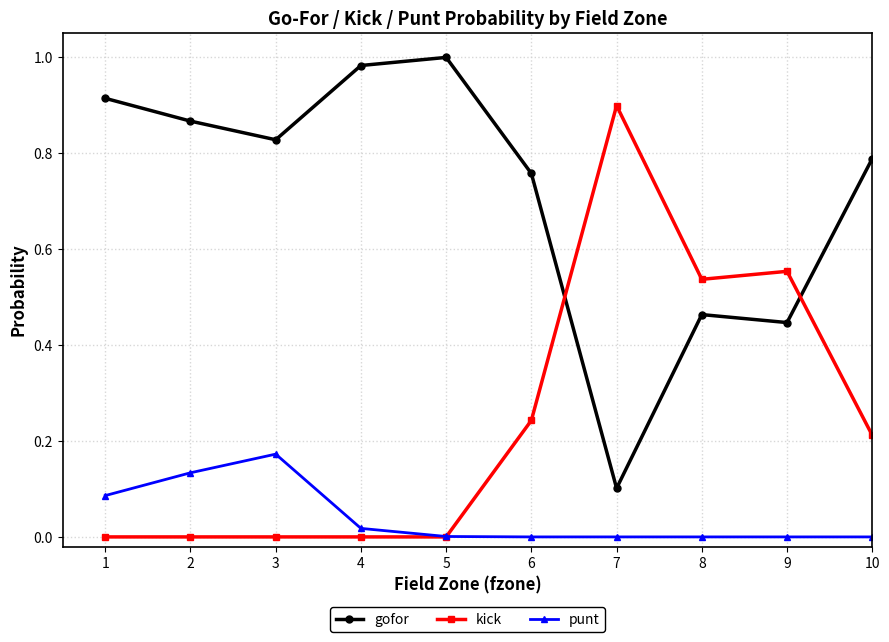

Rank the series by their average value, from highest to lowest.

gofor, kick, punt